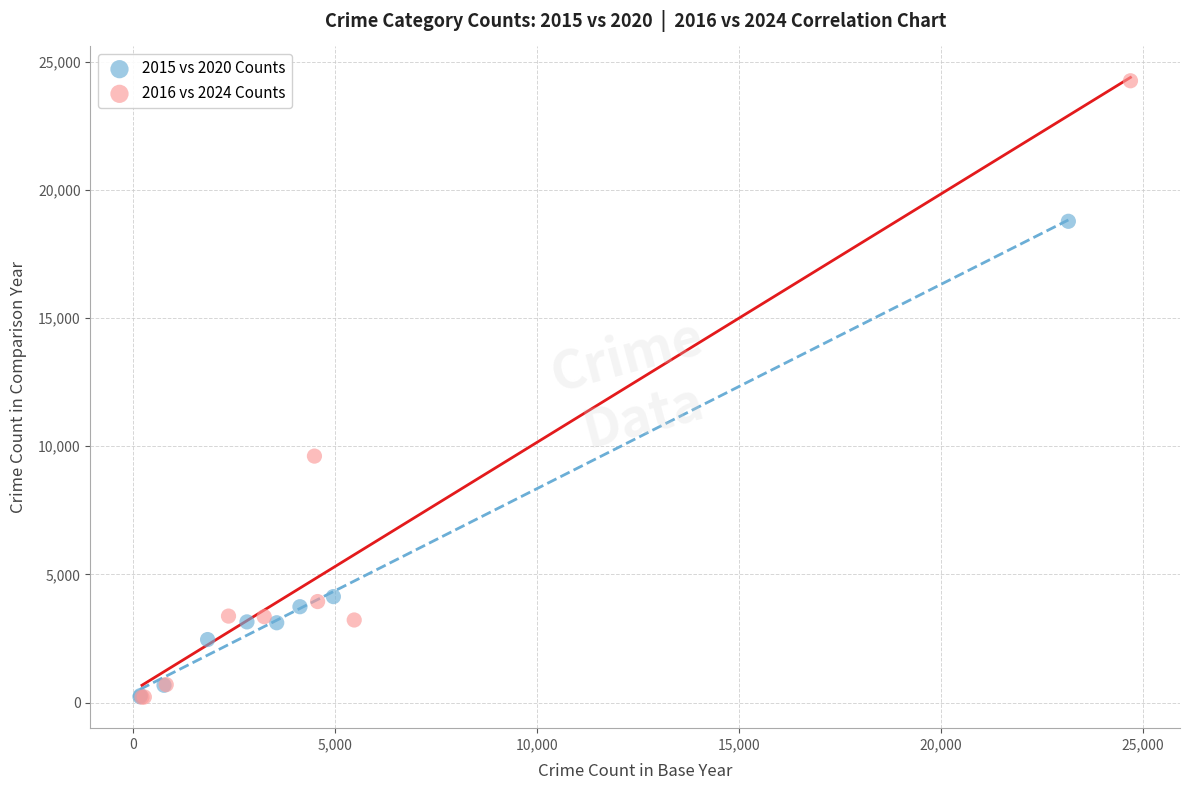

Which series reaches the maximum Y coordinate?

2016 vs 2024 Counts